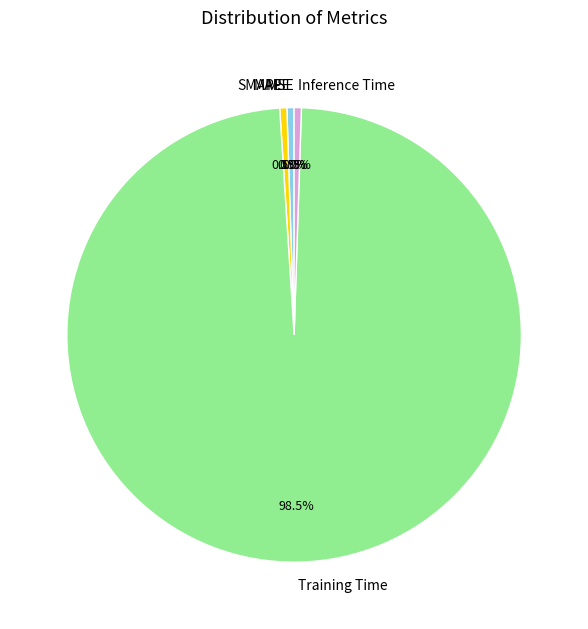

Which slice is the largest?

Training Time